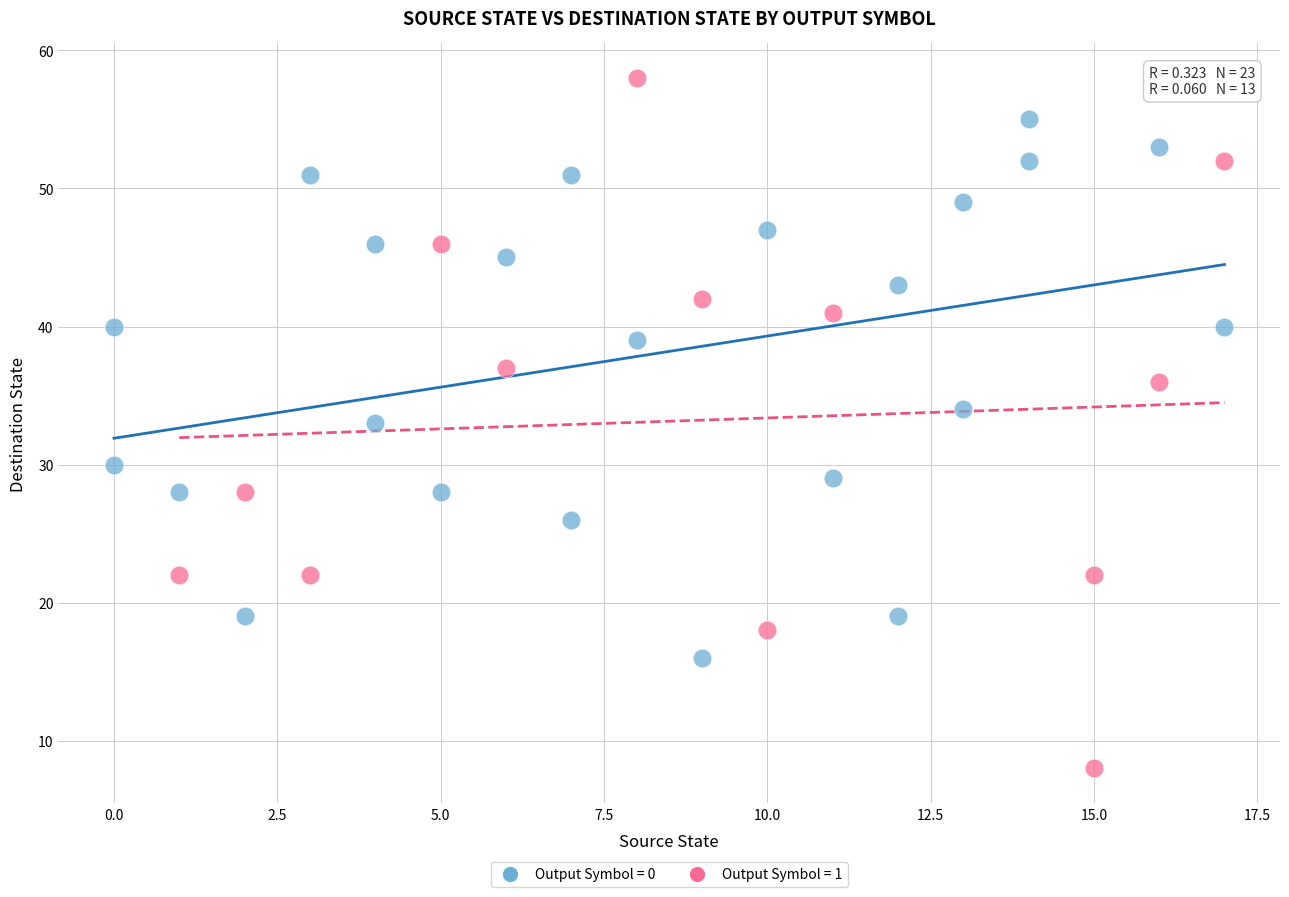

Which series has the widest spread of Y values?

Output Symbol = 1